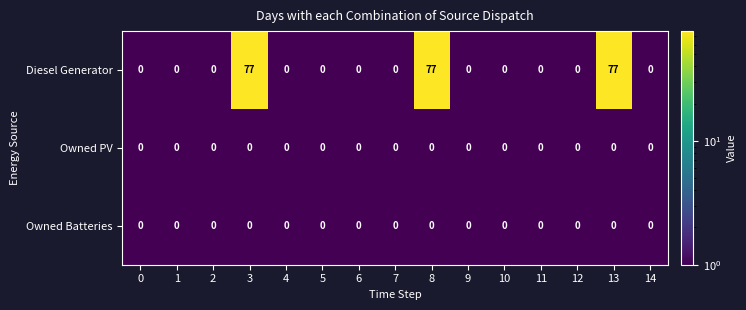

Is it true that Owned PV equals 0 at 0?

True